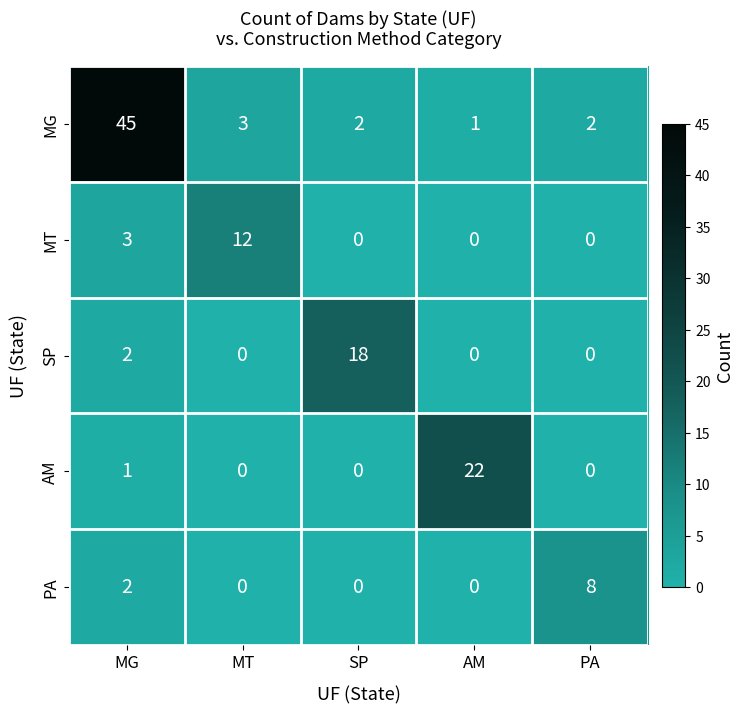

What is the total value across all series at MT?

15